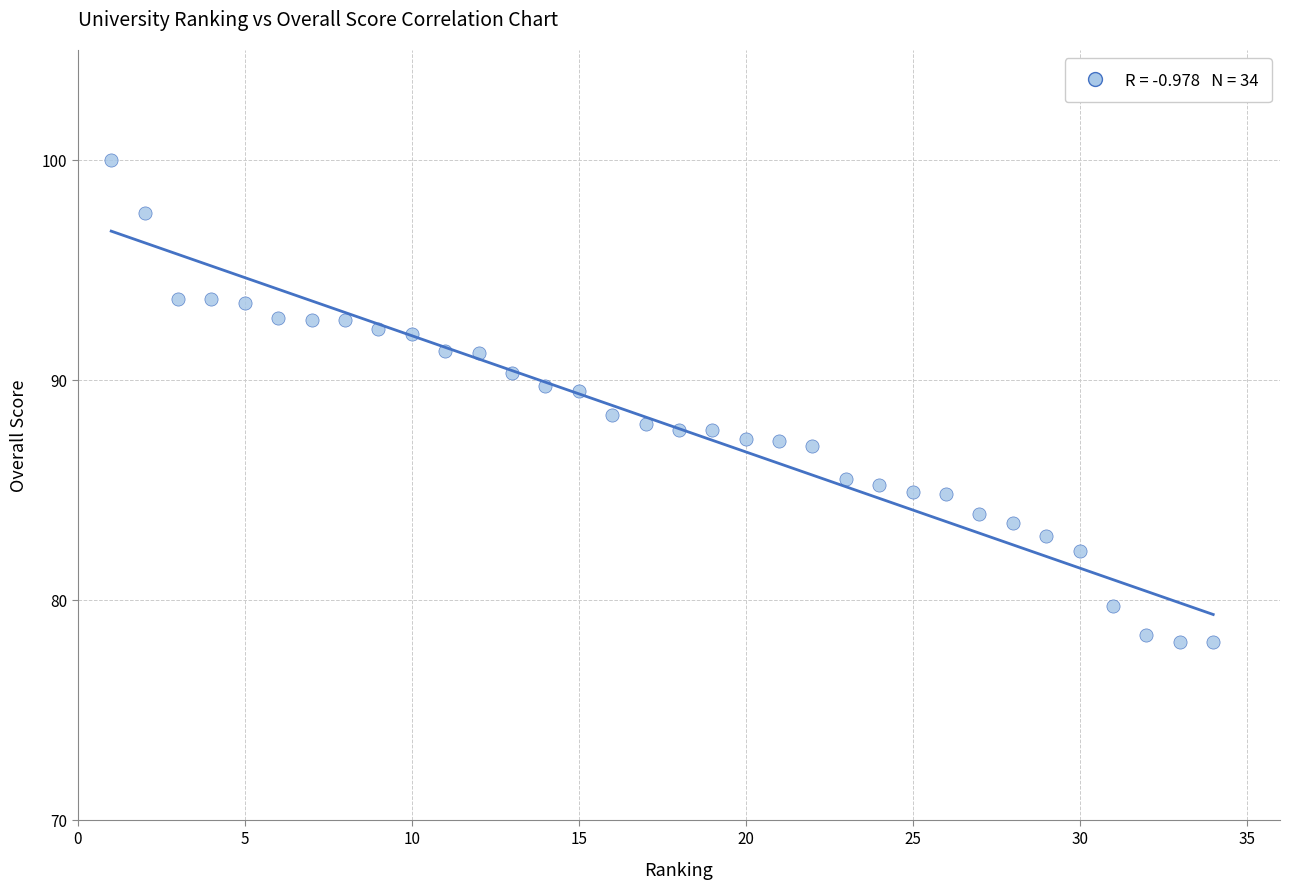

What is the range of Y values (max minus min)?

21.9